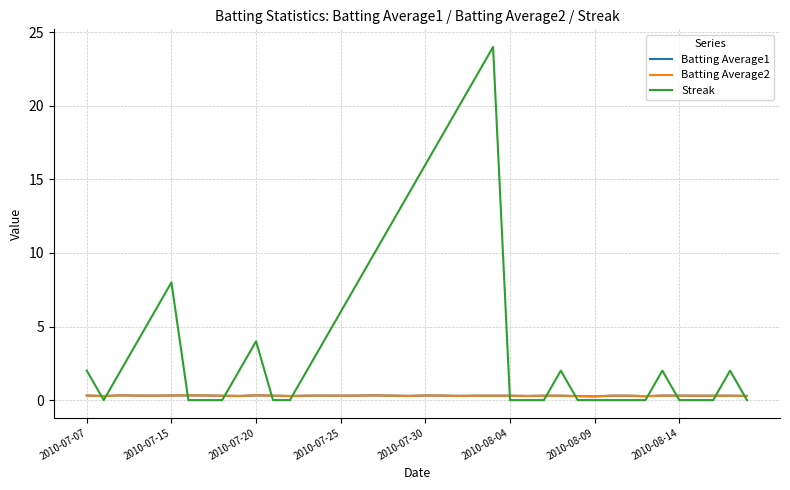

Reading left to right, what are all the values shown in this chart?

Batting Average1: 0.3	0.3	0.3	0.3	0.3	0.3	0.3	0.3	0.3	0.3	0.3	0.3	0.3	0.3	0.3	0.3	0.3	0.3	0.3	0.3	0.3	0.3	0.3	0.3	0.3	0.3	0.3	0.3	0.3	0.3	0.3	0.3	0.3	0.3	0.3	0.3	0.3	0.3	0.3	0.3
Batting Average2: 0.3	0.3	0.3	0.3	0.3	0.3	0.3	0.3	0.3	0.3	0.3	0.3	0.3	0.3	0.3	0.3	0.3	0.3	0.3	0.3	0.3	0.3	0.3	0.3	0.3	0.3	0.3	0.3	0.3	0.3	0.3	0.3	0.3	0.3	0.3	0.3	0.3	0.3	0.3	0.3
Streak: 2.0	0.0	2.0	4.0	6.0	8.0	0.0	0.0	0.0	2.0	4.0	0.0	0.0	2.0	4.0	6.0	8.0	10.0	12.0	14.0	16.0	18.0	20.0	22.0	24.0	0.0	0.0	0.0	2.0	0.0	0.0	0.0	0.0	0.0	2.0	0.0	0.0	0.0	2.0	0.0